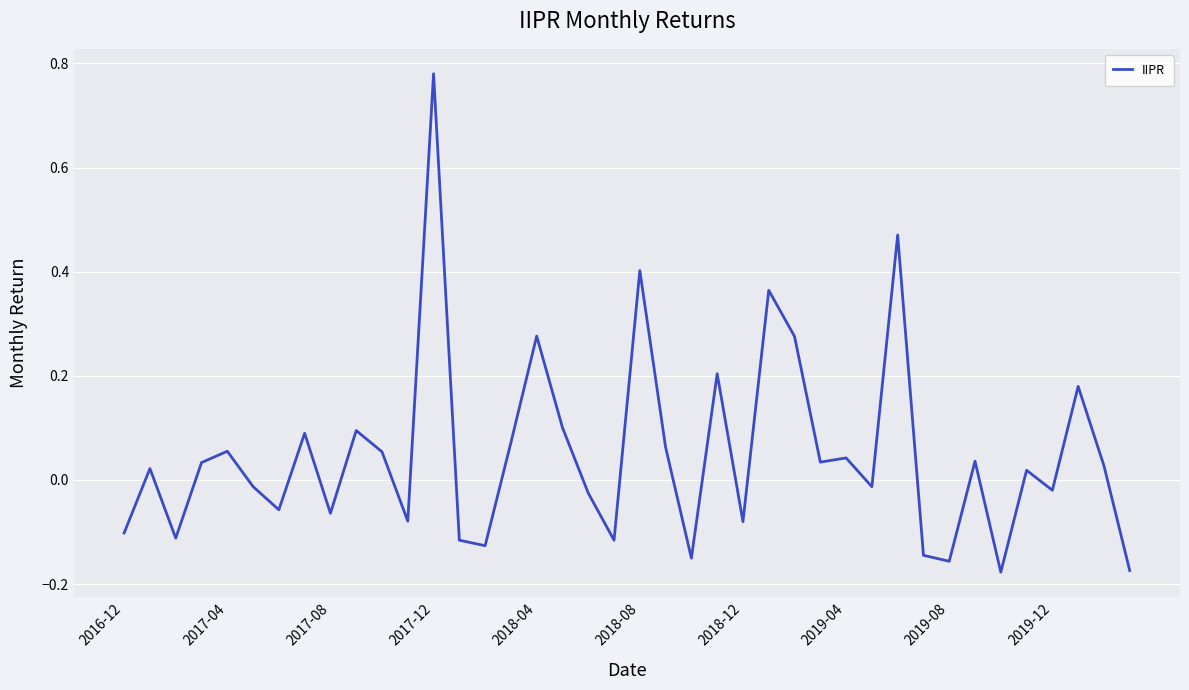

How many points are lower than both their immediate neighbors (excluding endpoints)?

13